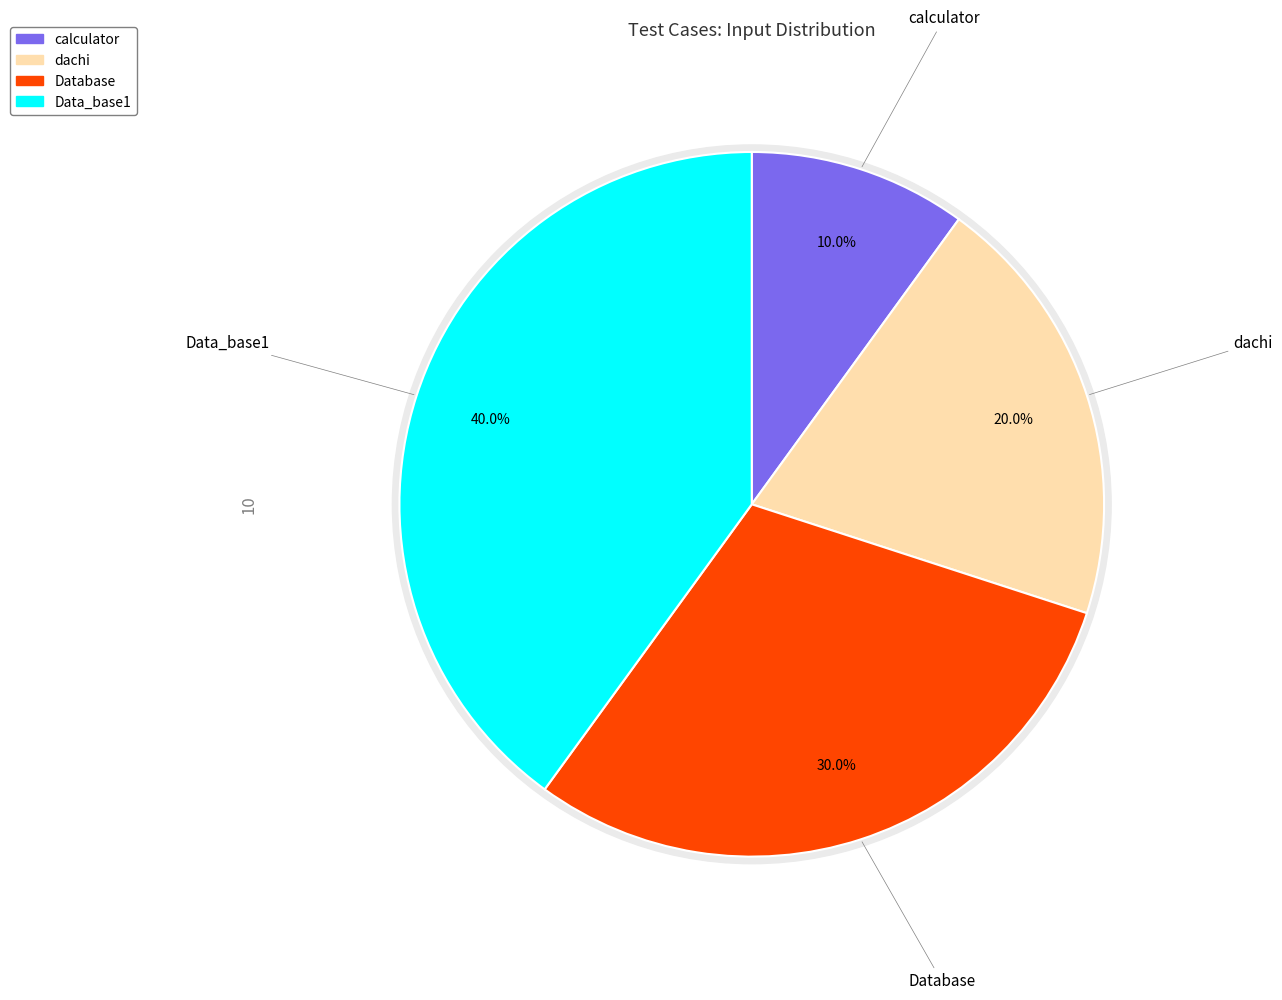

Does any single category account for the majority?

No